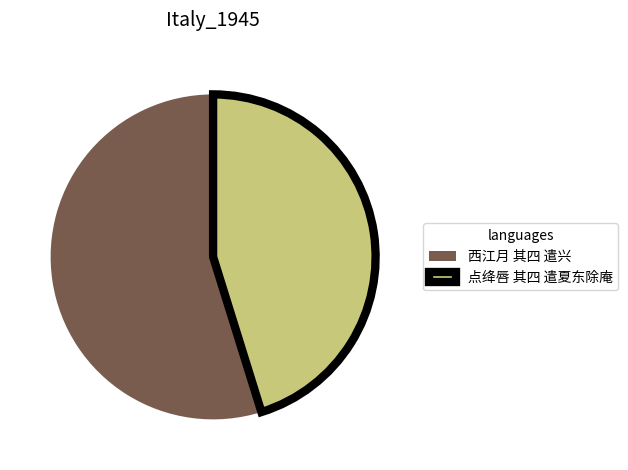

Count the number of slices in the pie.

2